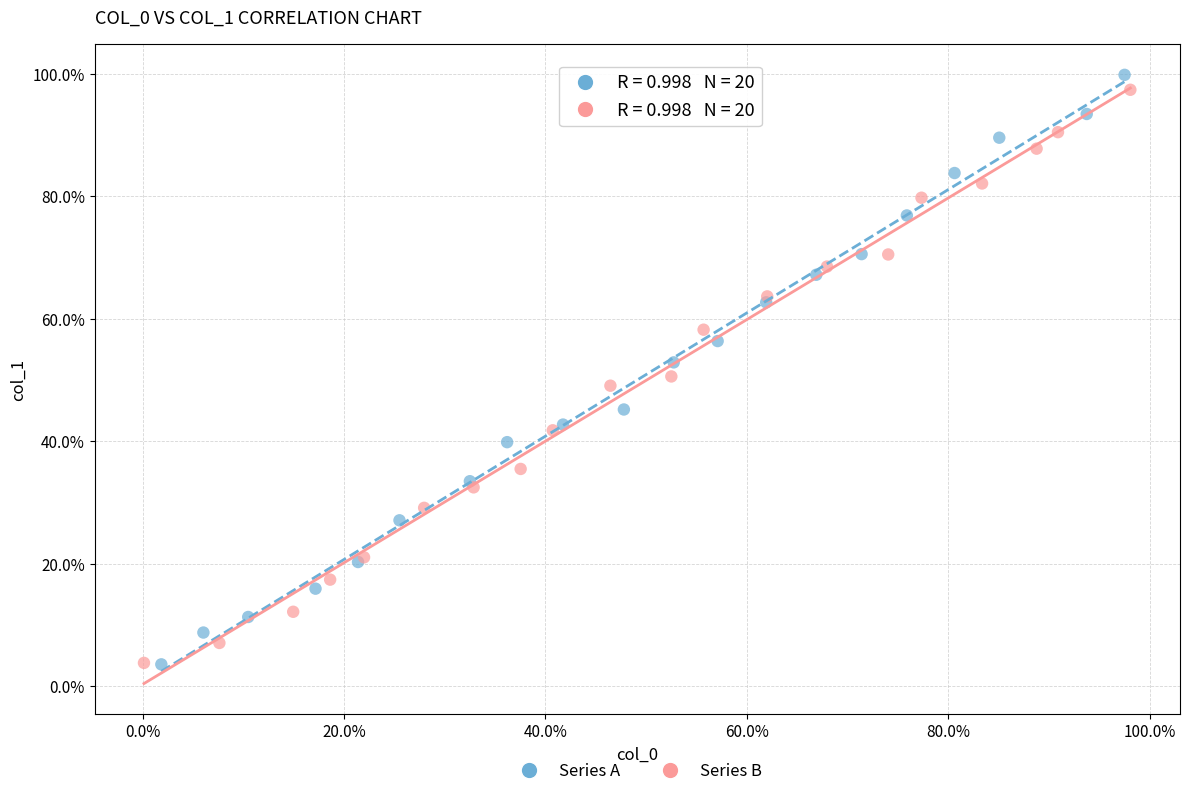

Which series reaches the maximum Y coordinate?

Series A